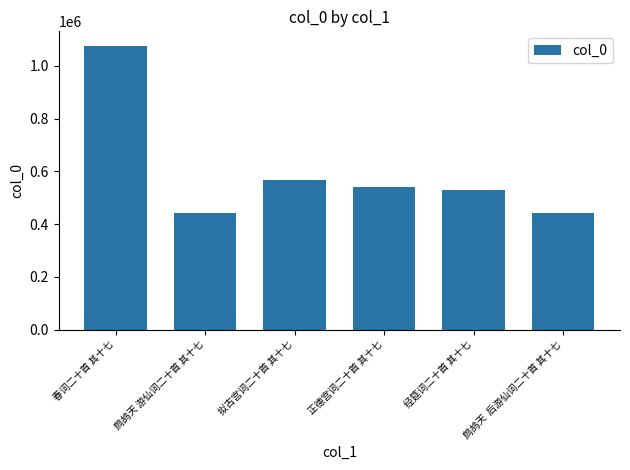

The value at 鹧鸪天 游仙词二十首 其十七 is 583888. True or false?

False